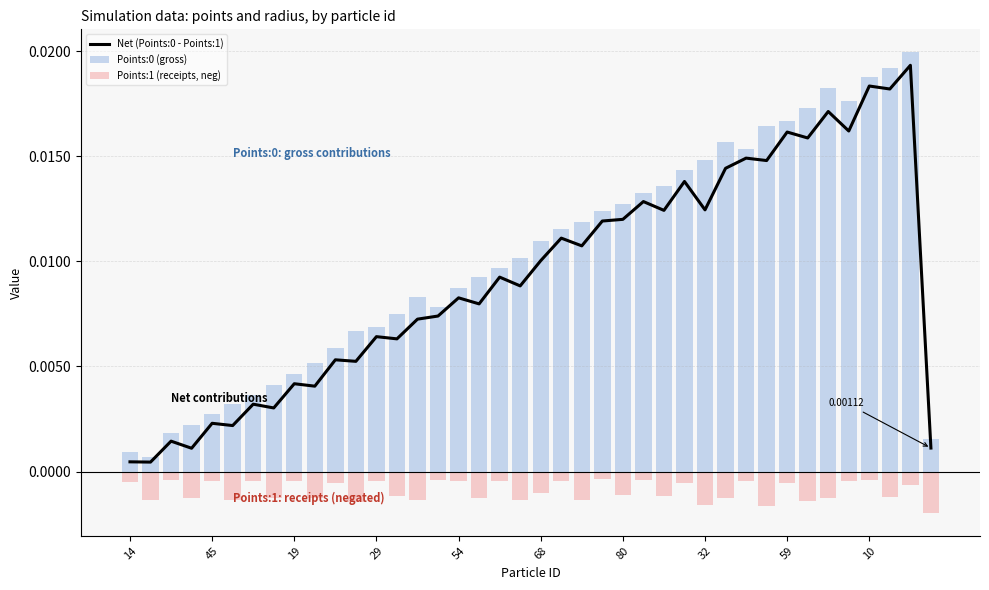

True or false: Points:1 (receipts, neg) has a value of -0.0 at 39.

False